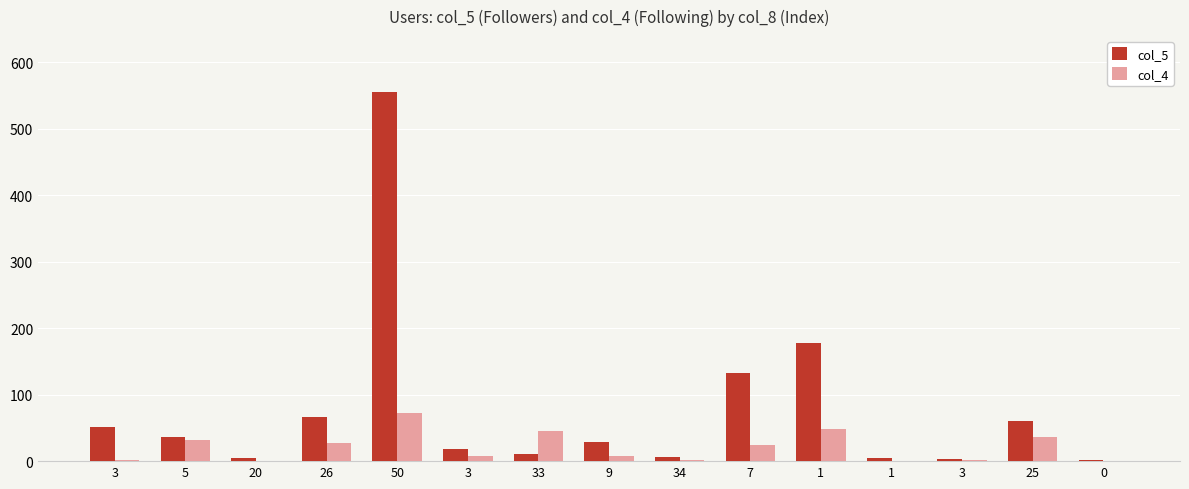

Where is col_5 nearest to the value 278?

1